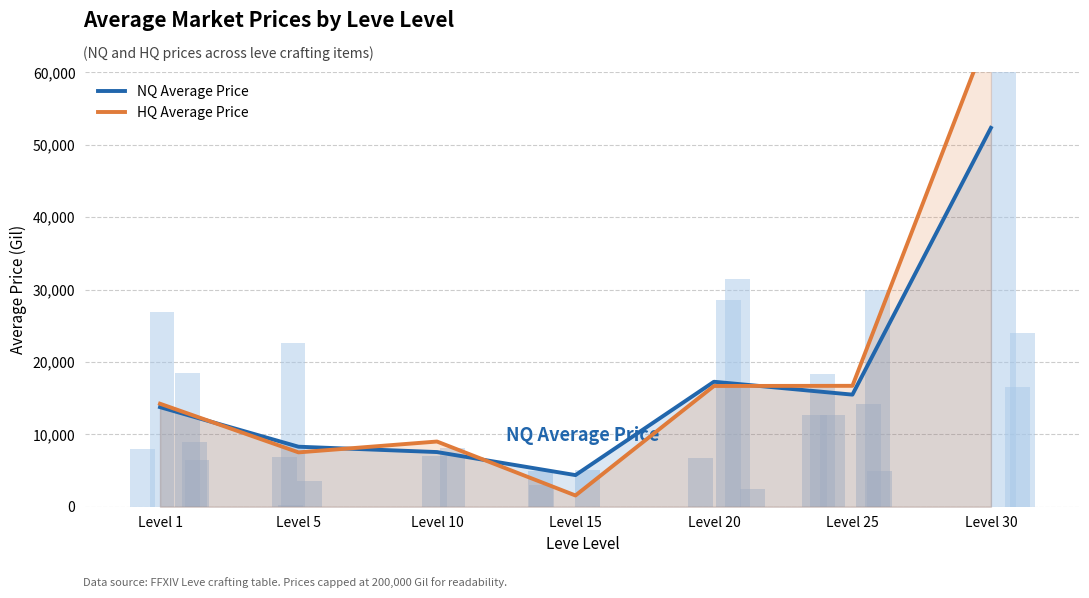

At Level 1, list the series in order from smallest to largest.

NQ Average Price, HQ Average Price